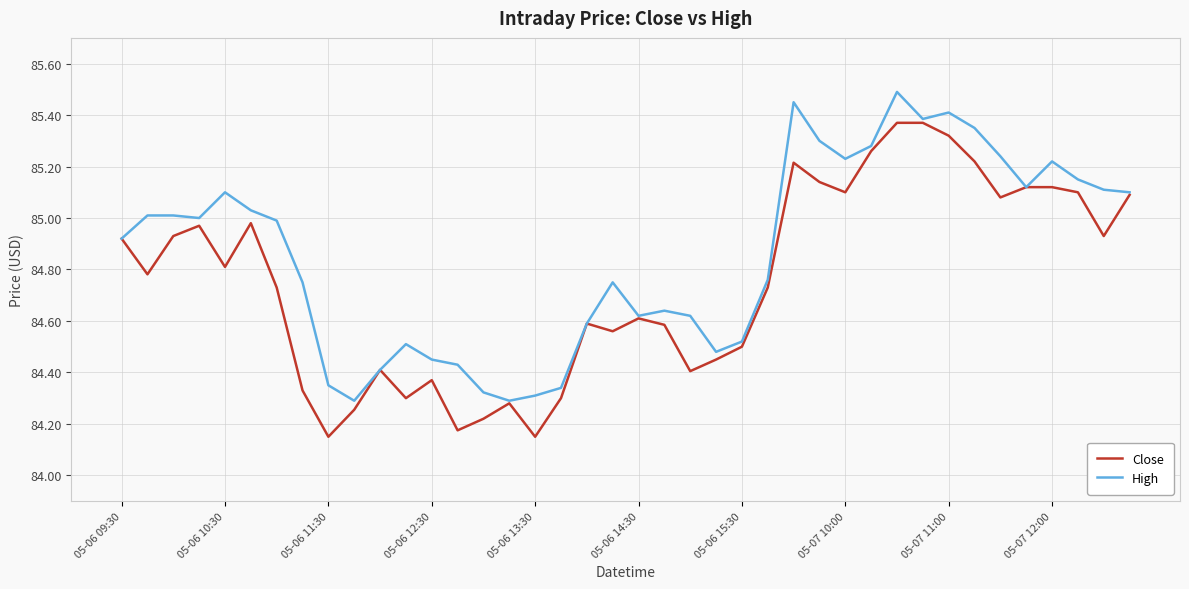

Which series has the largest total across all categories?

High